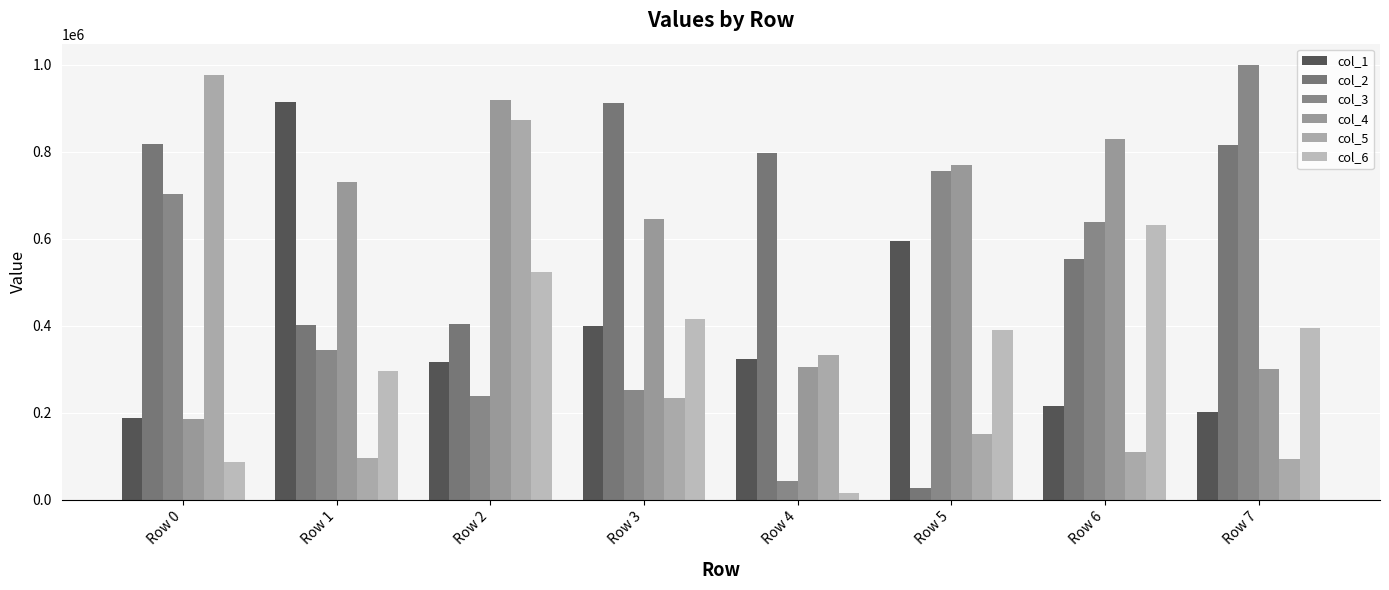

Which series has the widest spread of values?

col_3